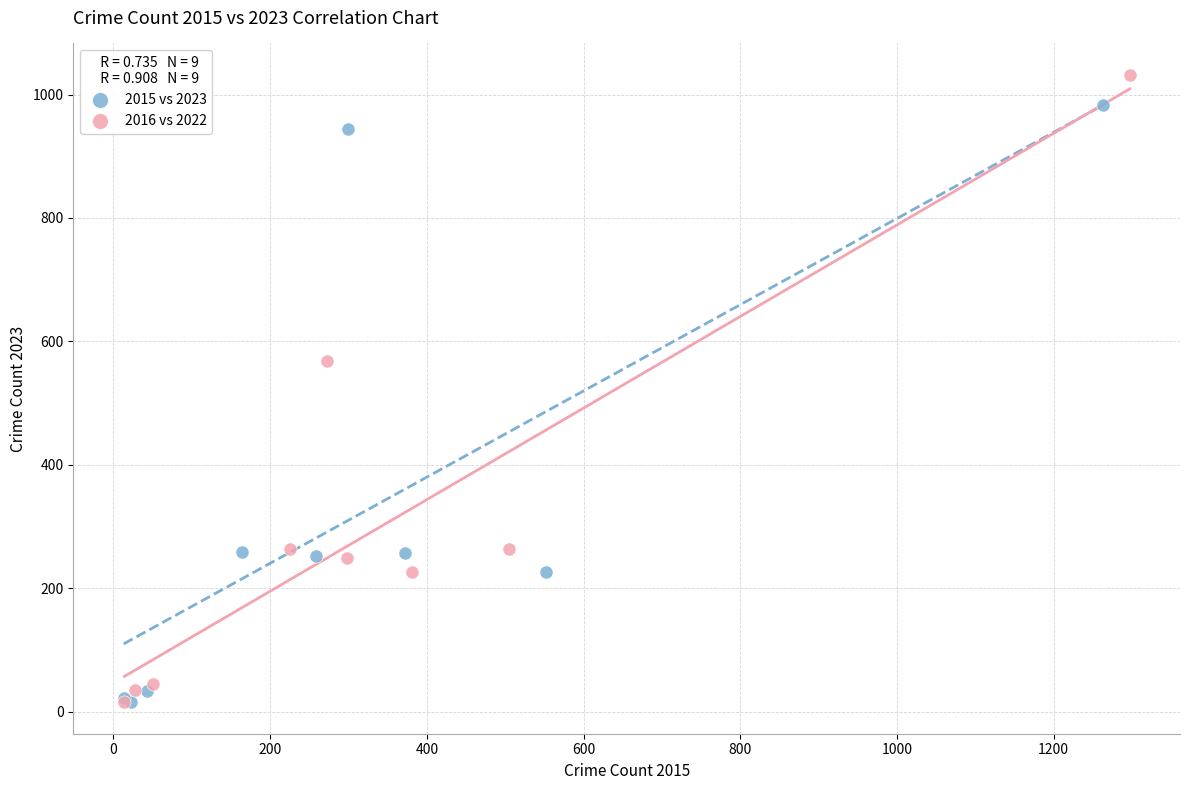

Which series has the widest spread of Y values?

2016 vs 2022